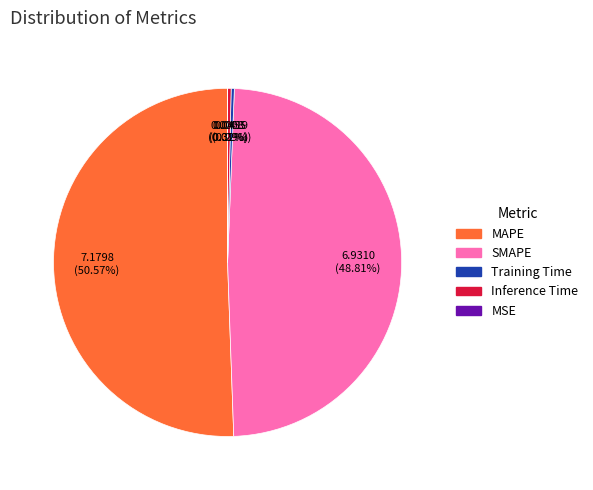

Which category has the biggest portion of the pie?

MAPE